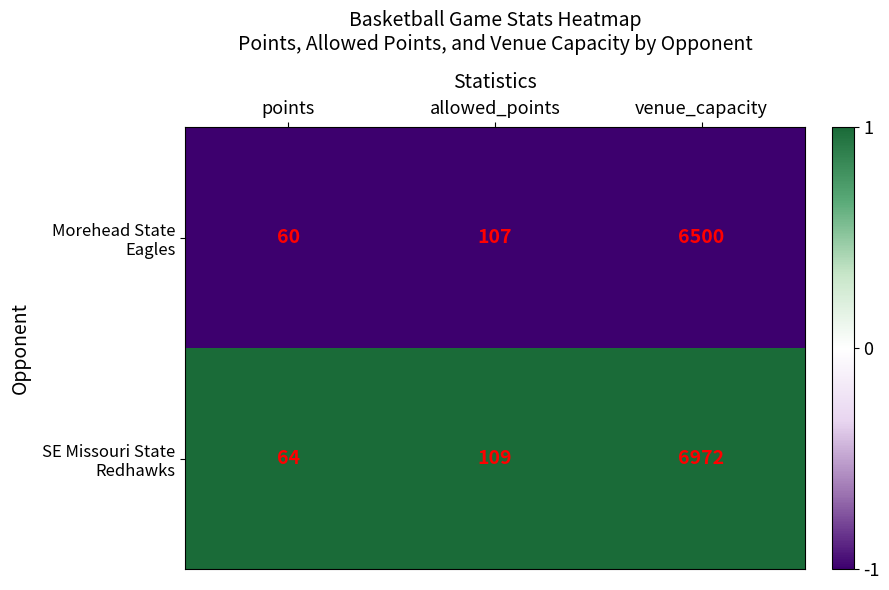

At which category is the sum across all series the highest?

venue_capacity